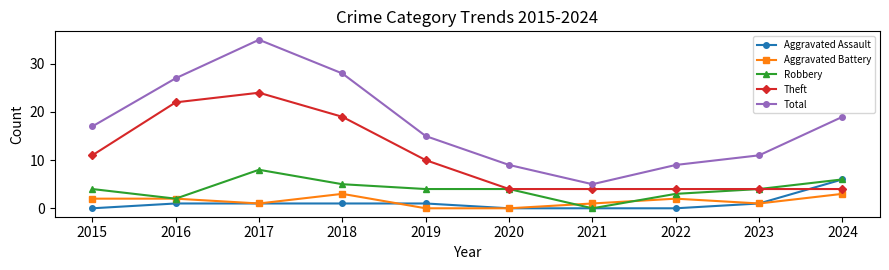

What is the total value across all series at 2017?

69